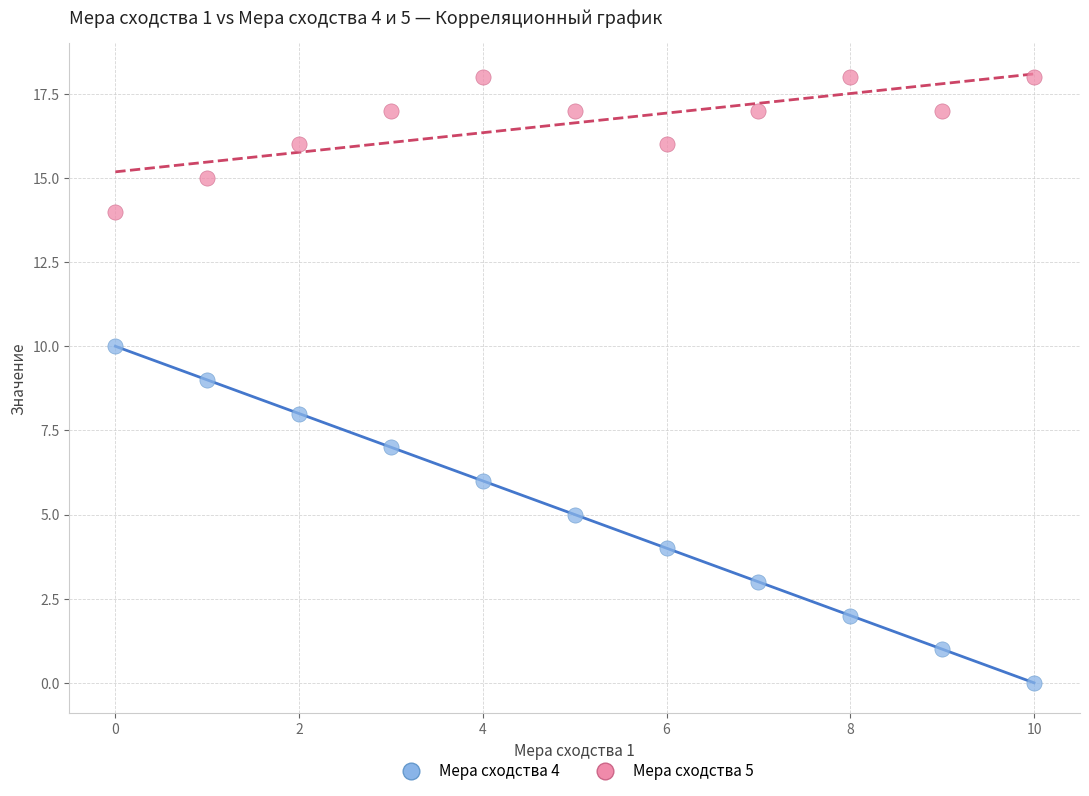

Which series has the widest spread of Y values?

Мера сходства 4